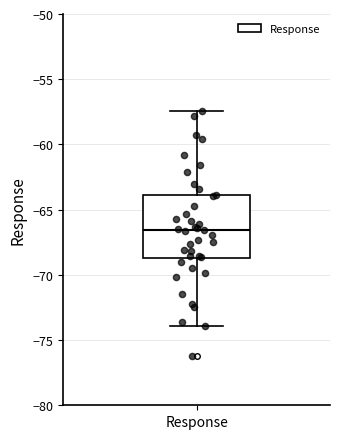

Read this box plot against the y-axis: the position of the median line, the range covered by the box, and the ends of both whiskers. The values are not printed on the chart, so give them approximately, as read against the axis.

median -66.5, box -68.5 to -64.0, whiskers -74.0 to -57.5